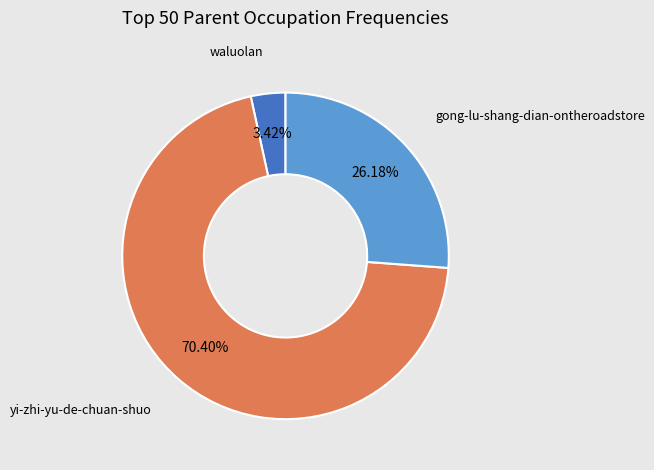

Does any single category account for the majority?

Yes